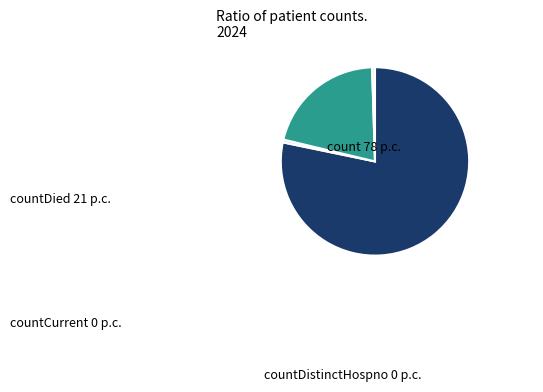

Which slice is the smallest?

countDistinctHospno